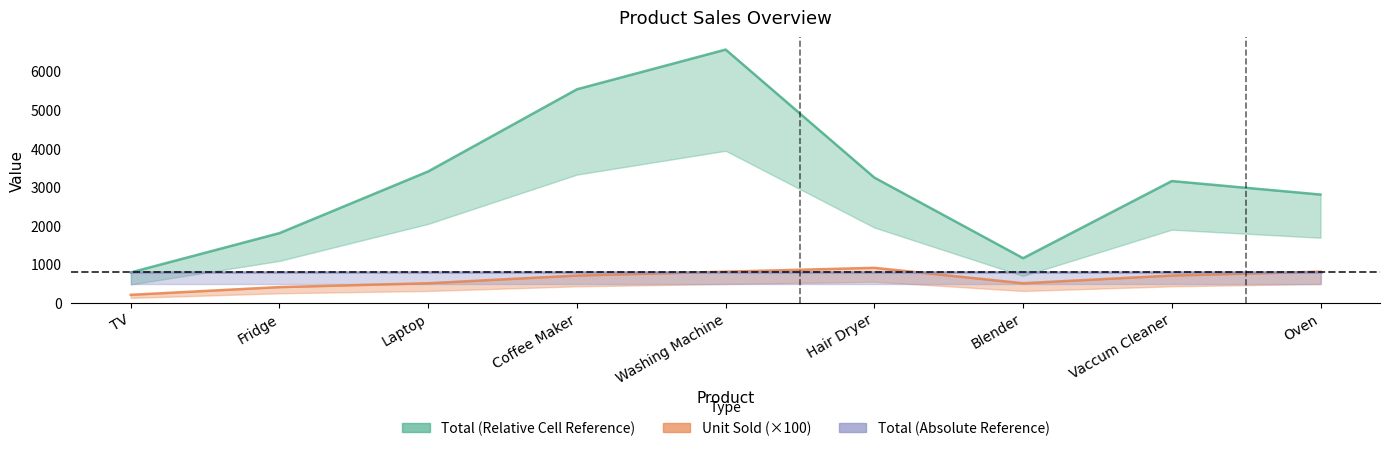

What is the smallest value displayed?

200